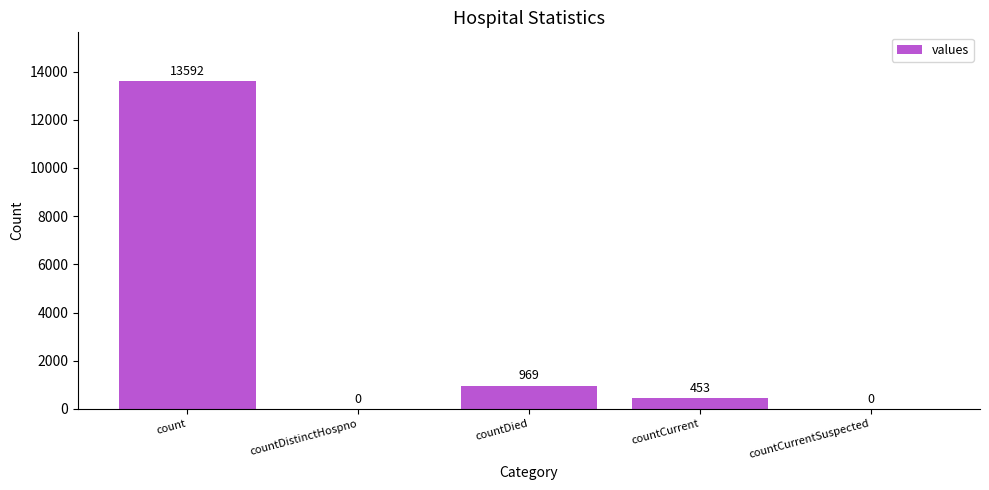

Which has a higher value, countDied or countCurrentSuspected?

countDied